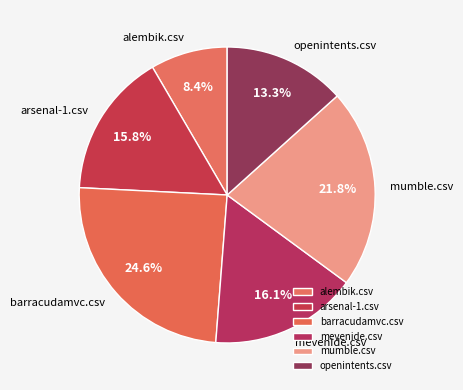

How many slices are in this pie chart?

6